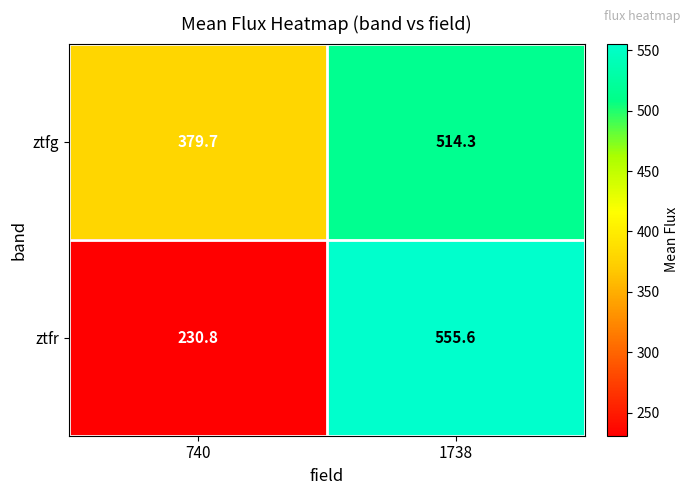

What is the maximum value for ztfr?

555.6